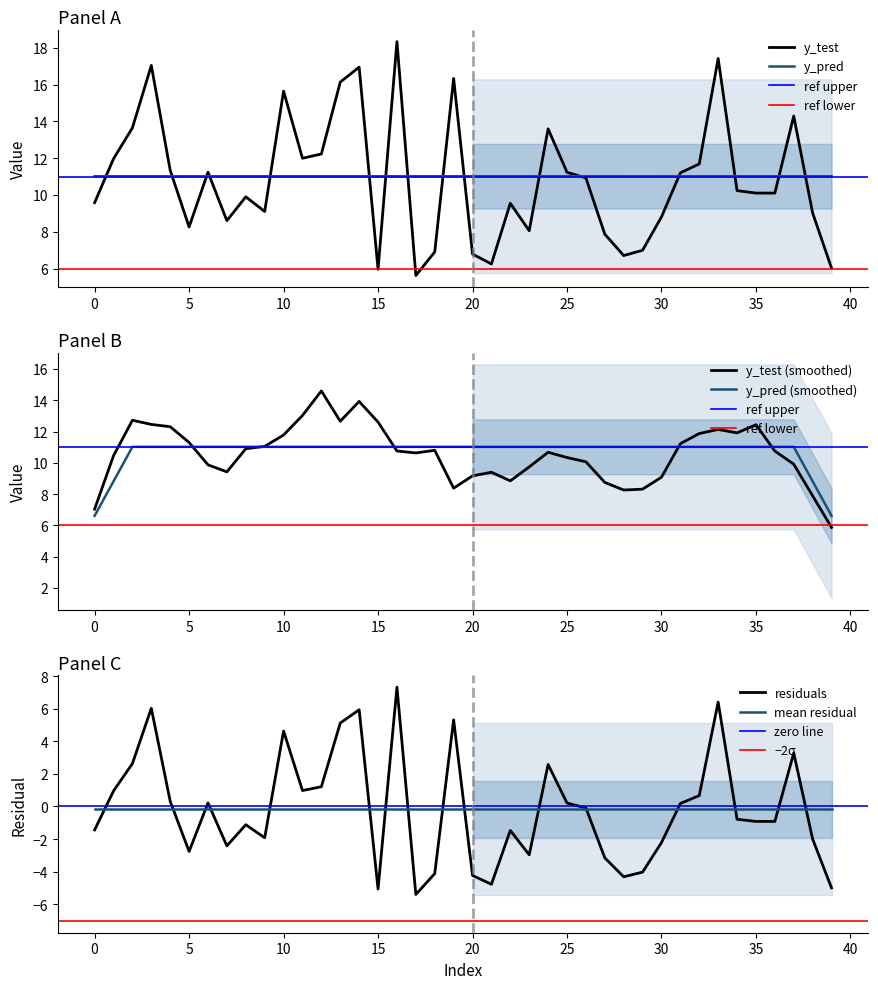

Which series changed the most between 12 and 19?

y_test